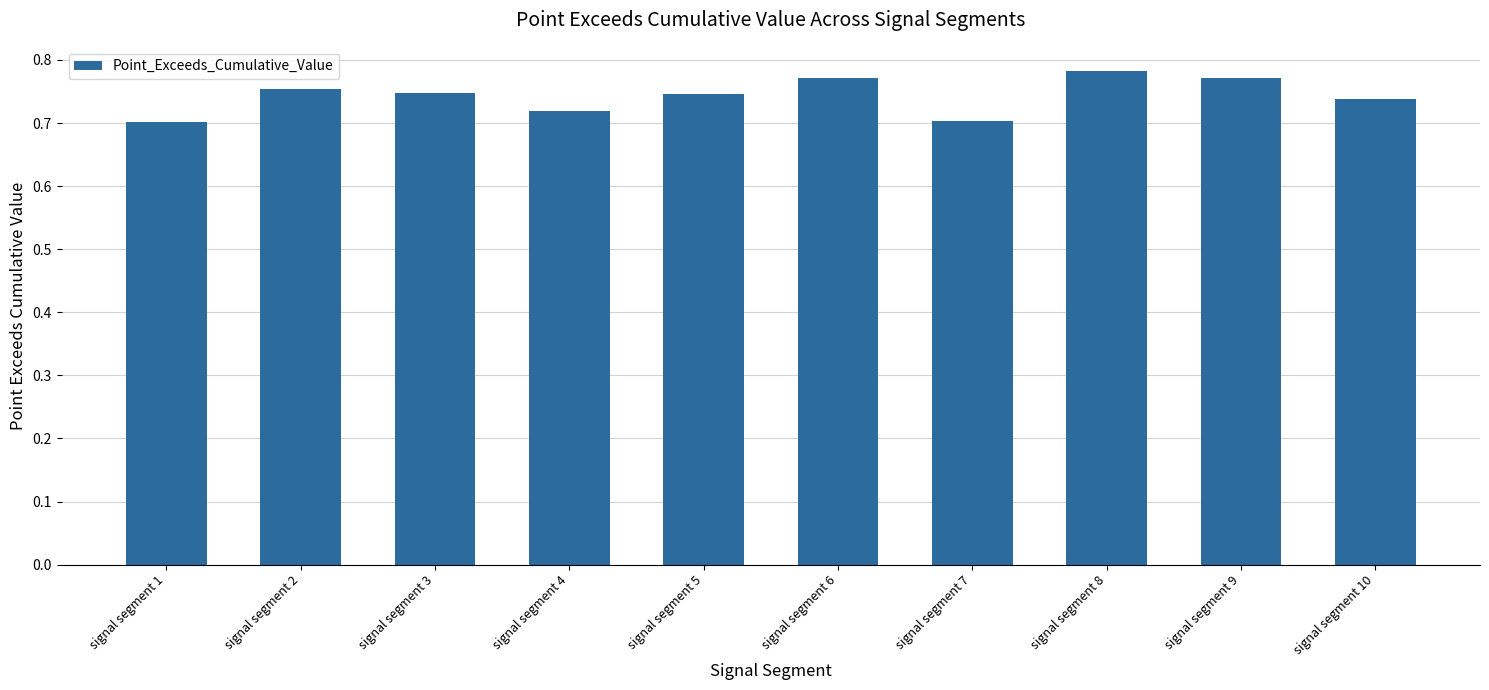

How many values are between 0 and 1?

10